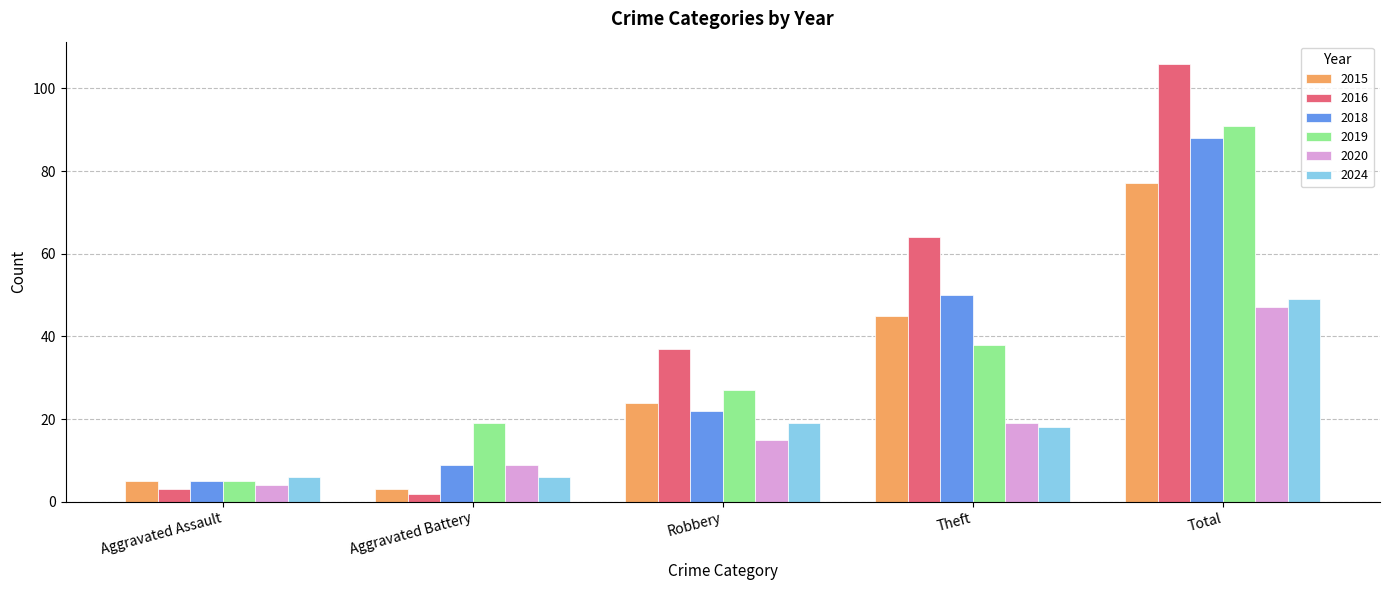

Between Aggravated Battery and Robbery, which series saw the biggest shift?

2016